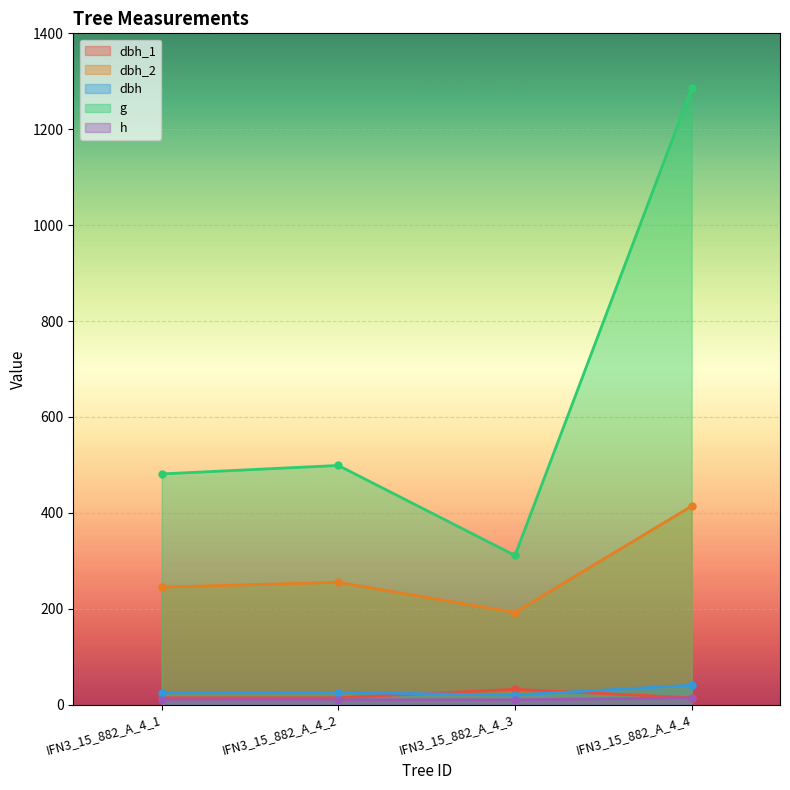

True or false: g and dbh_1 intersect in this chart.

False